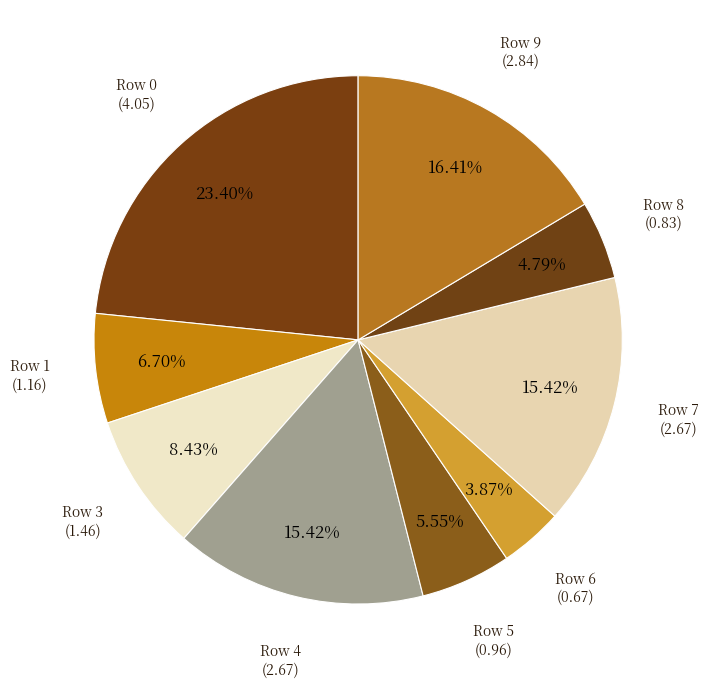

Which category has the biggest portion of the pie?

Row 0